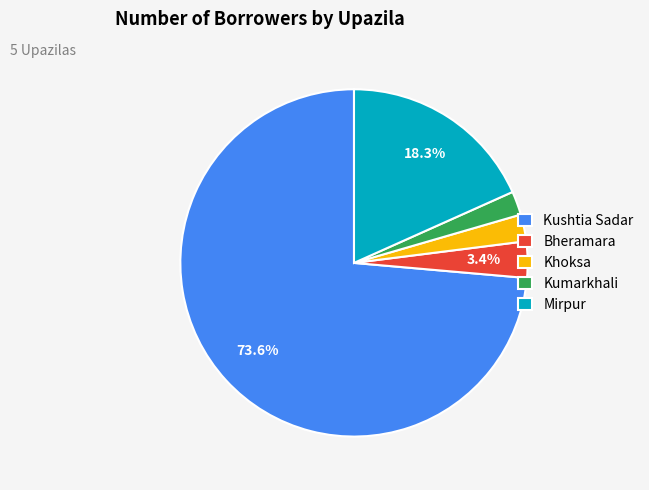

The Bheramara slice represents 3% of the pie. True or false?

True